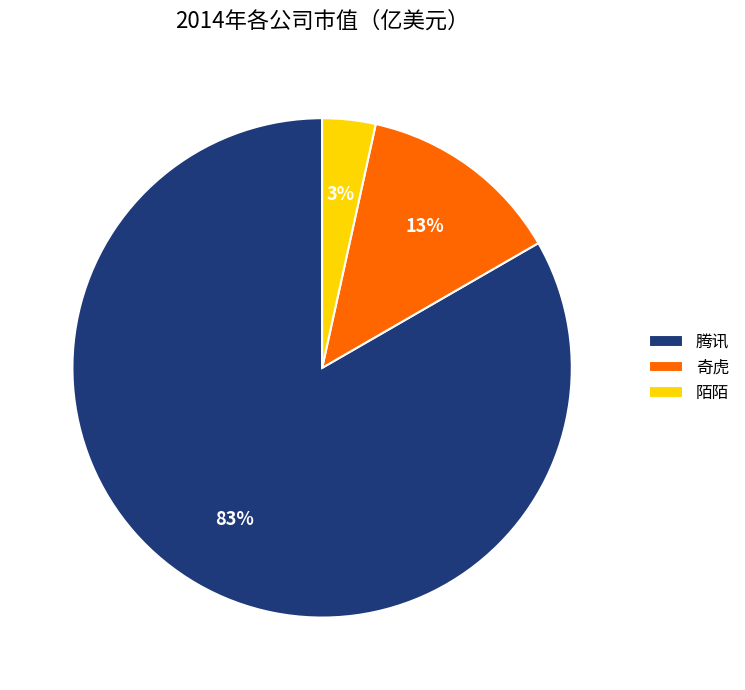

What is the largest slice in the pie chart?

腾讯